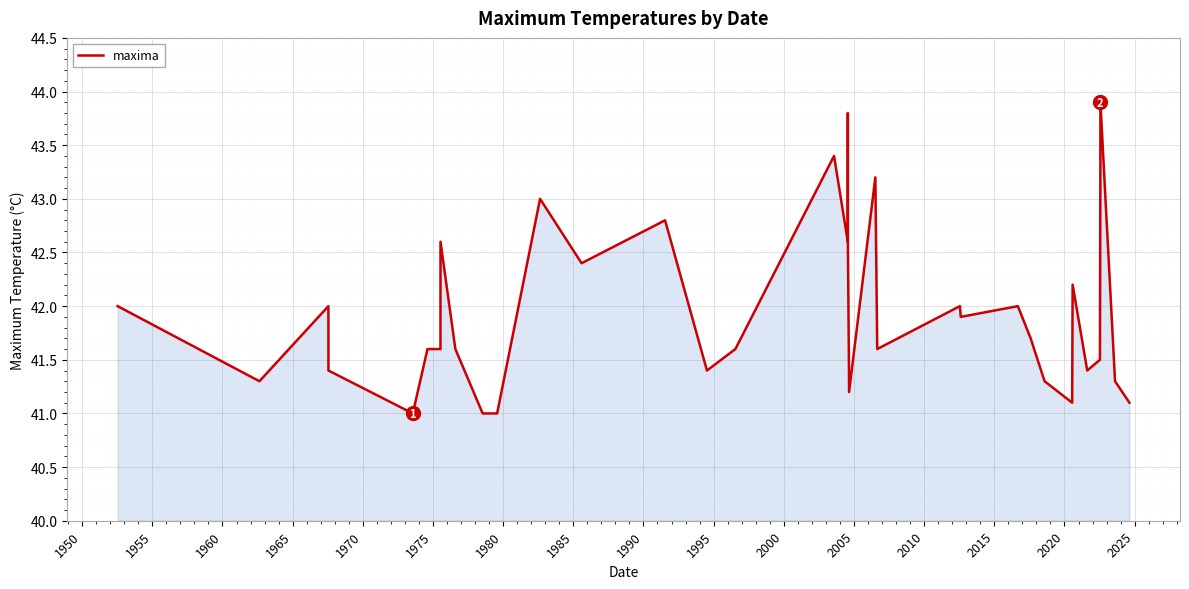

Reading right to left, extract all data points from this chart.

41.1	41.3	43.9	43.3	41.5	41.4	42.2	41.1	41.3	41.7	42.0	41.9	42.0	41.6	43.2	41.2	41.4	42.6	43.8	42.6	43.4	41.6	41.4	42.8	42.4	43.0	41.0	41.0	41.6	42.6	41.6	41.6	41.0	41.4	42.0	41.3	42.0